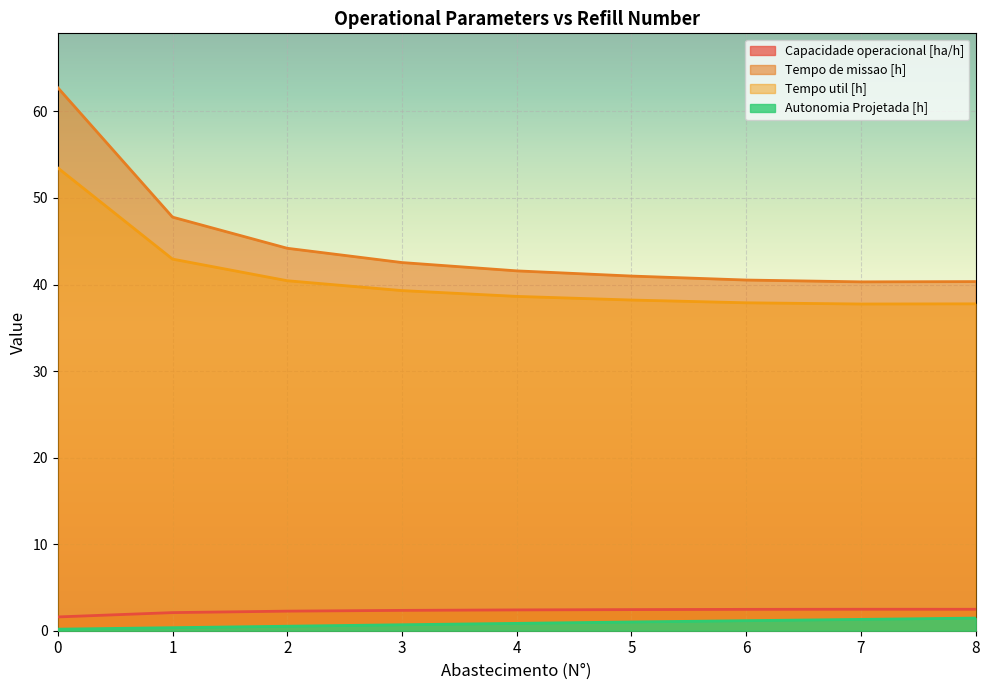

What is the difference between the second highest and second lowest values in the Capacidade operacional [ha/h] series?

0.4